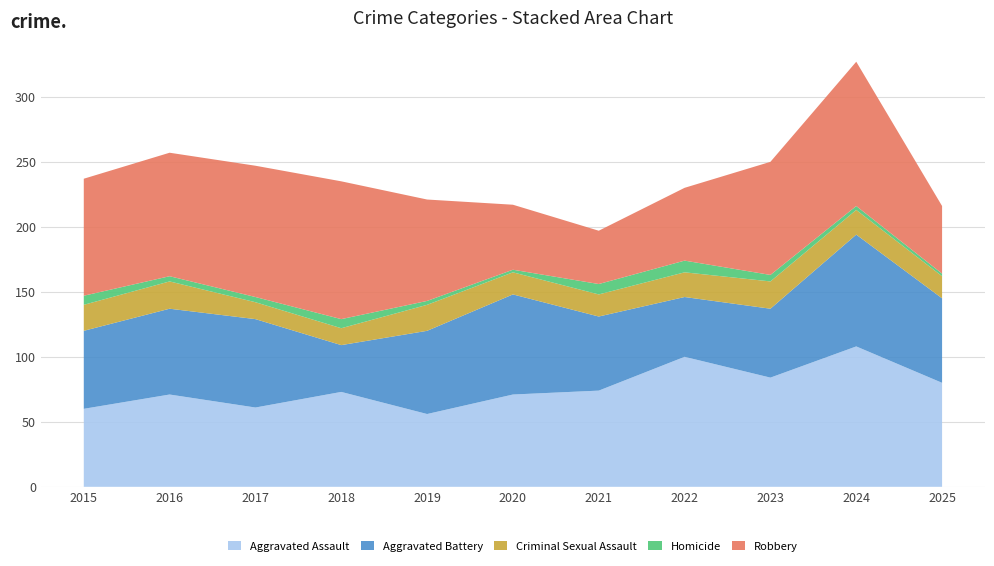

Reading right to left, extract all data points from this chart.

Aggravated Assault: 80	108	84	100	74	71	56	73	61	71	60
Aggravated Battery: 65	86	53	46	57	77	64	36	68	66	60
Criminal Sexual Assault: 17	19	21	19	17	17	20	13	13	21	20
Homicide: 2	3	5	9	8	2	3	7	4	4	7
Robbery: 52	111	87	56	41	50	78	106	101	95	90